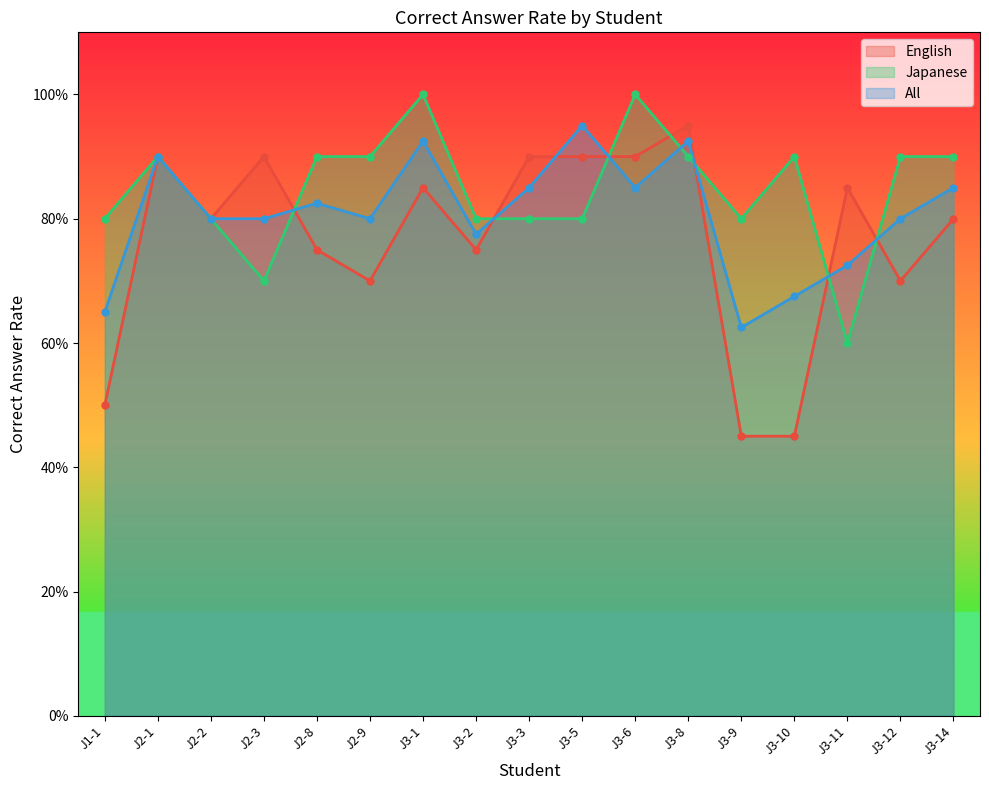

What is the minimum value for English?

0.5